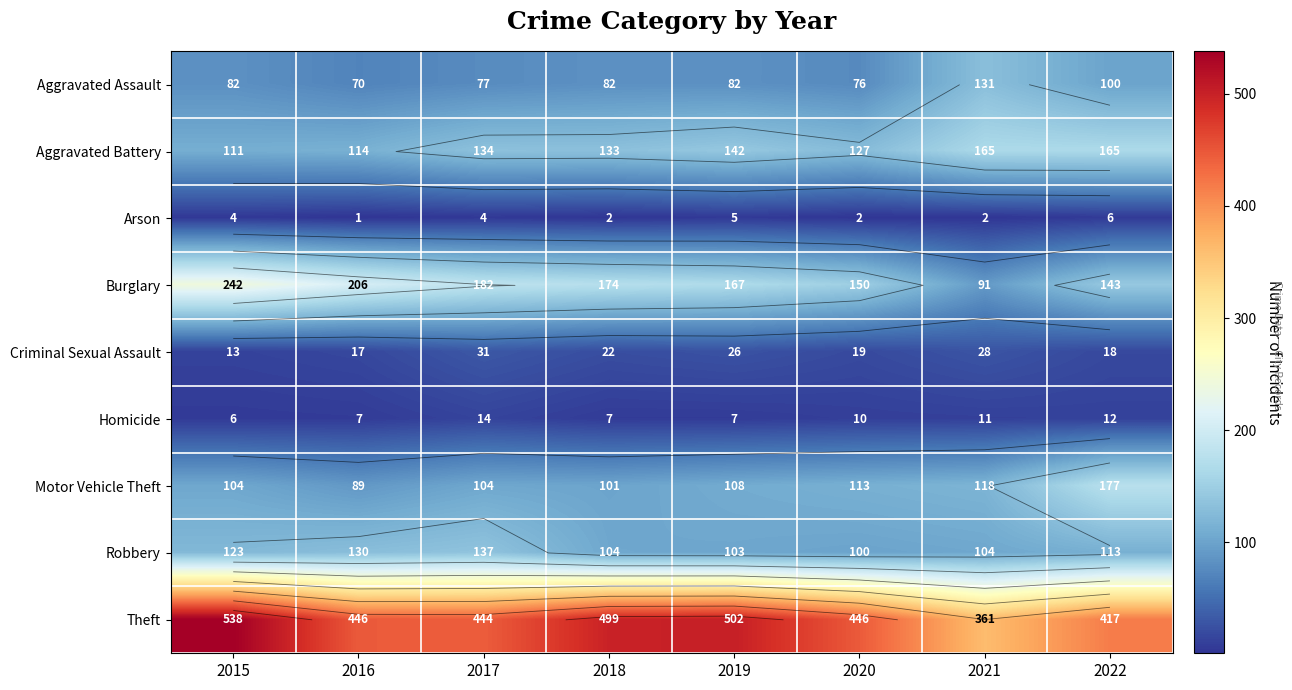

At which label does Criminal Sexual Assault first exceed 22?

2017